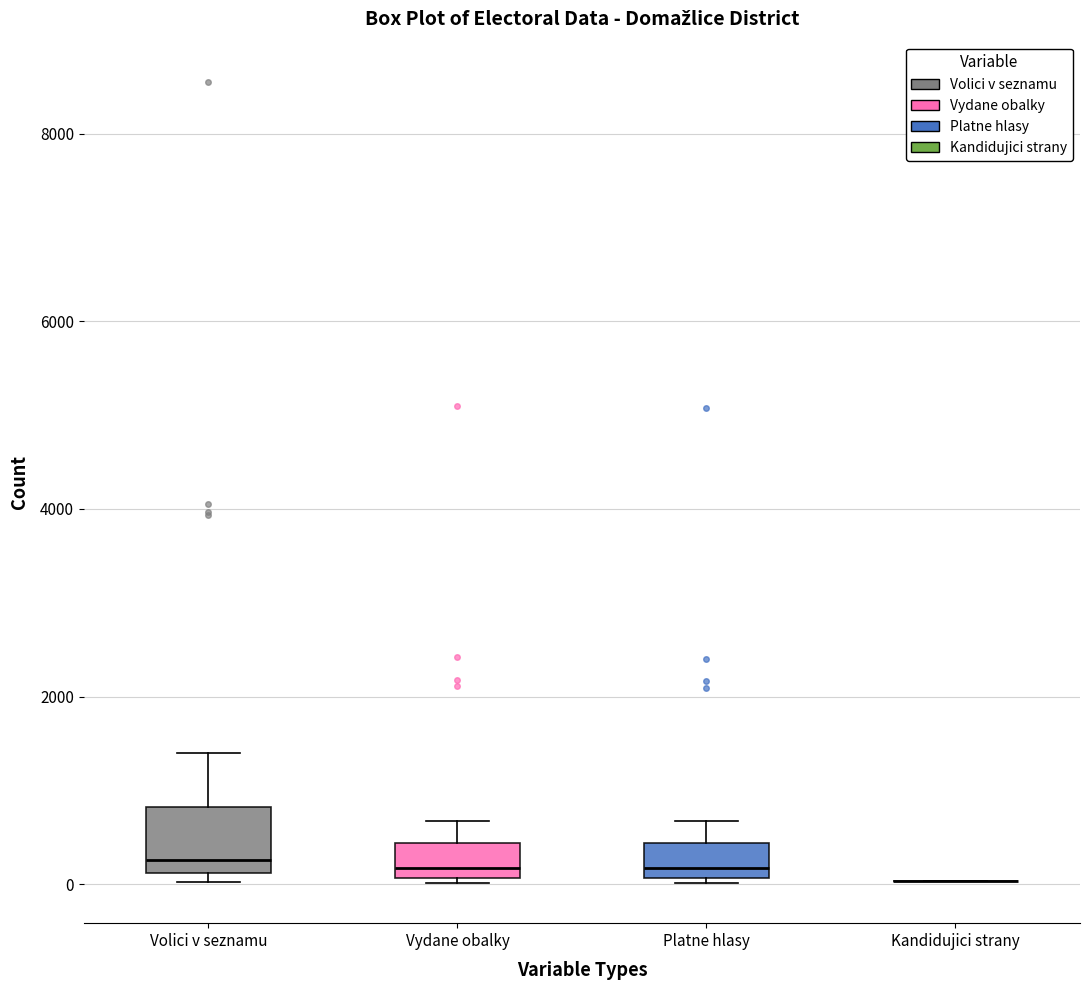

Reading left to right, read every box against the y-axis: the position of its median line, the range the box covers, and the ends of its whiskers. The values are not printed on the chart, so give them approximately, as read against the axis.

Volici v seznamu: median 200 (just above the box's lower edge), box 200 to 800, whiskers 0 to 1400
Vydane obalky: median 200, box 0 to 400, whiskers 0 to 600
Platne hlasy: median 200, box 0 to 400, whiskers 0 to 600
Kandidujici strany: box collapsed to a line at 0, whiskers 0 to 0